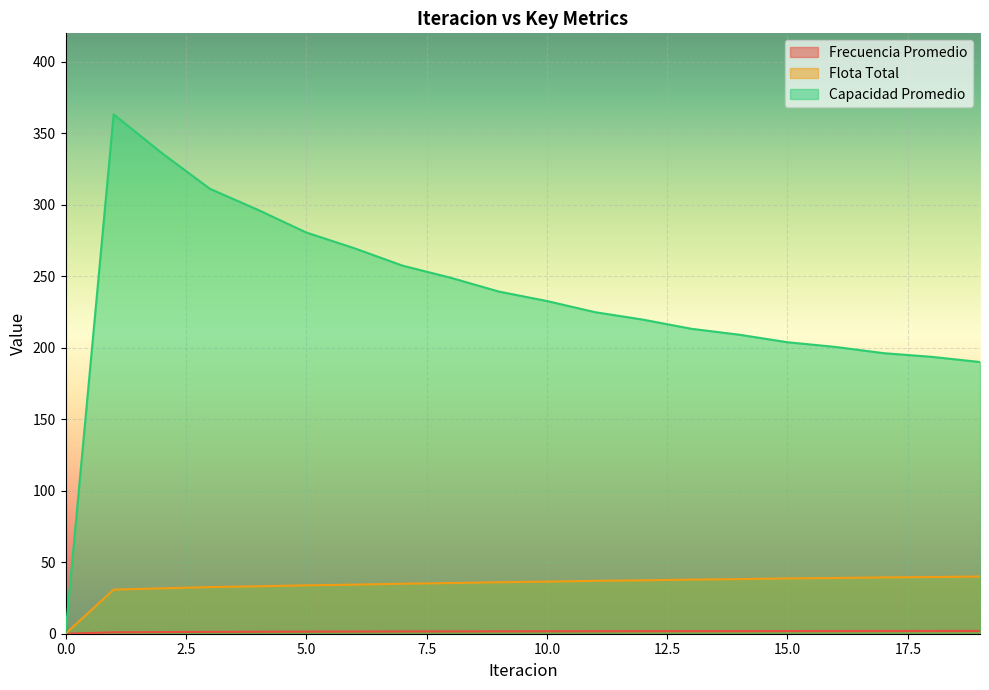

True or false: Flota Total has more than 0 interior local peaks.

False